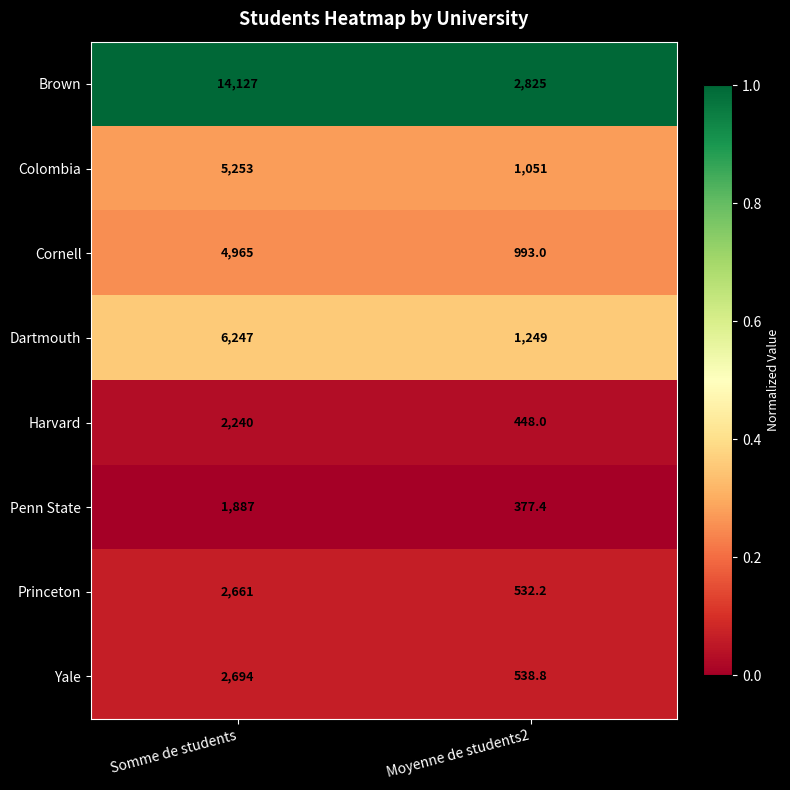

Between Somme de students and Moyenne de students2, which series saw the biggest shift?

Brown